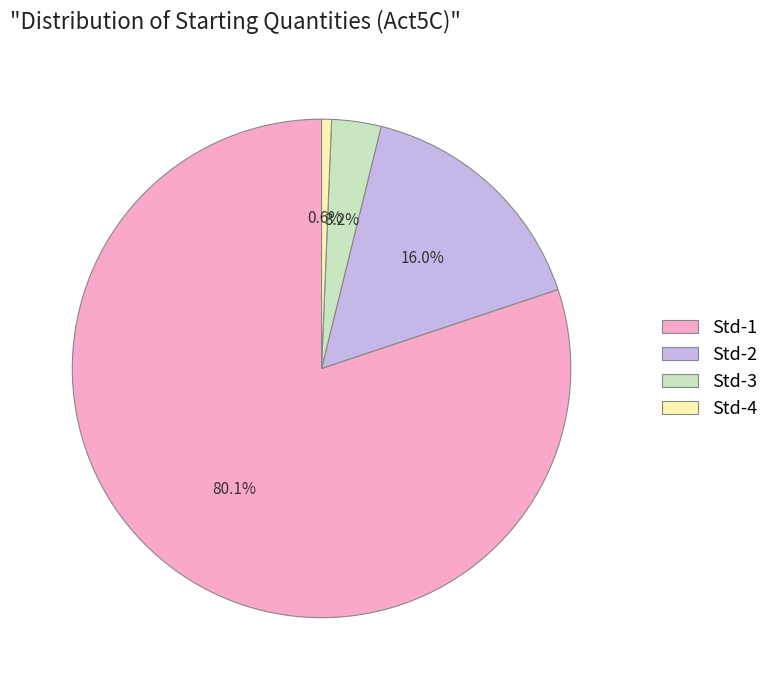

Does Std-1 represent more than half of the total?

Yes